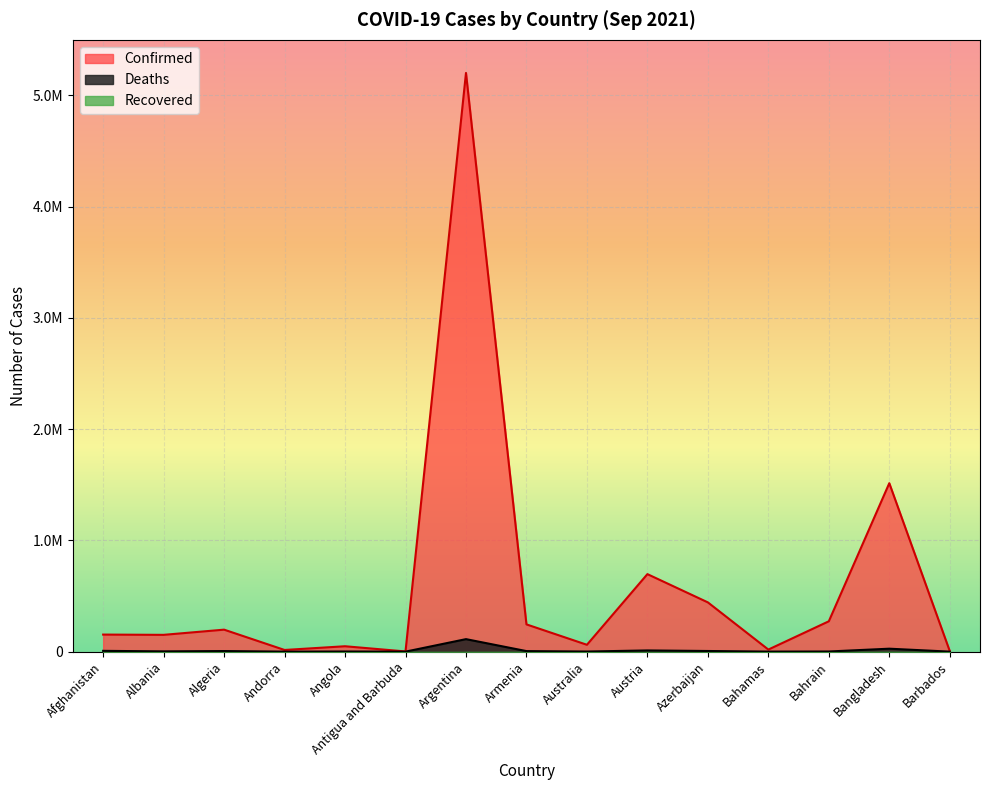

Reading right to left, transcribe all the data shown in this chart.

Confirmed: 5248	1514456	272916	18694	442872	696905	61609	245025	5202405	1759	48475	15055	197659	150997	153375
Deaths: 51	26563	1388	412	5842	10793	1039	4911	112444	46	1258	130	5399	2515	7127